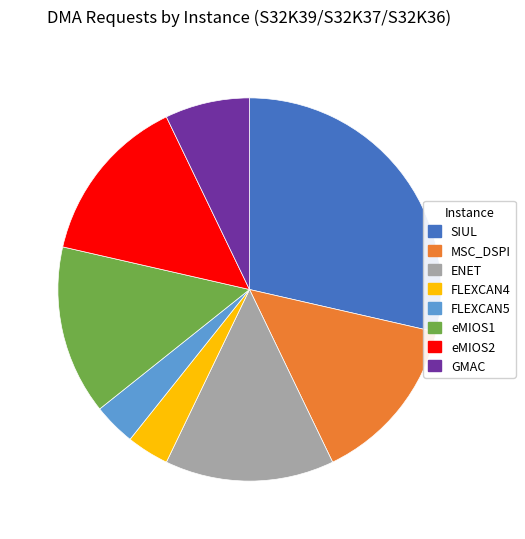

True or false: GMAC accounts for 14% of the total.

False